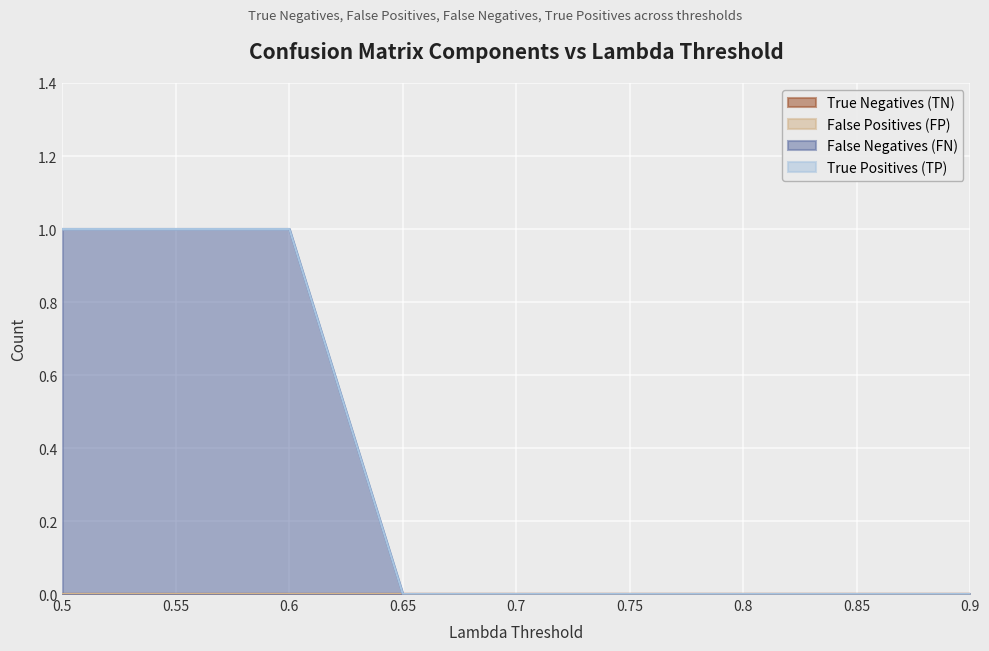

Reading right to left, what are all the values shown in this chart?

True Negatives (TN): 0.9=0	0.85=0	0.8=0	0.75=0	0.7=0	0.65=0	0.6=0	0.55=0	0.5=0
False Positives (FP): 0.9=0	0.85=0	0.8=0	0.75=0	0.7=0	0.65=0	0.6=0	0.55=0	0.5=0
False Negatives (FN): 0.9=0	0.85=0	0.8=0	0.75=0	0.7=0	0.65=0	0.6=1	0.55=1	0.5=1
True Positives (TP): 0.9=0	0.85=0	0.8=0	0.75=0	0.7=0	0.65=0	0.6=0	0.55=0	0.5=0